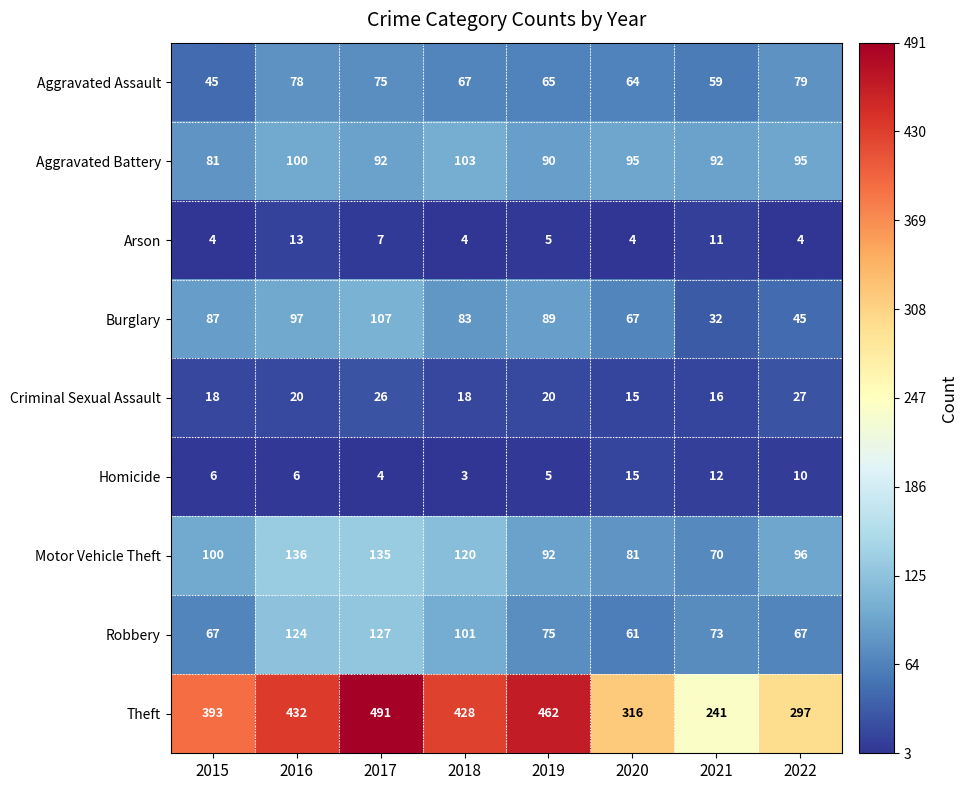

What is the approximate value of Homicide at 2016?

6